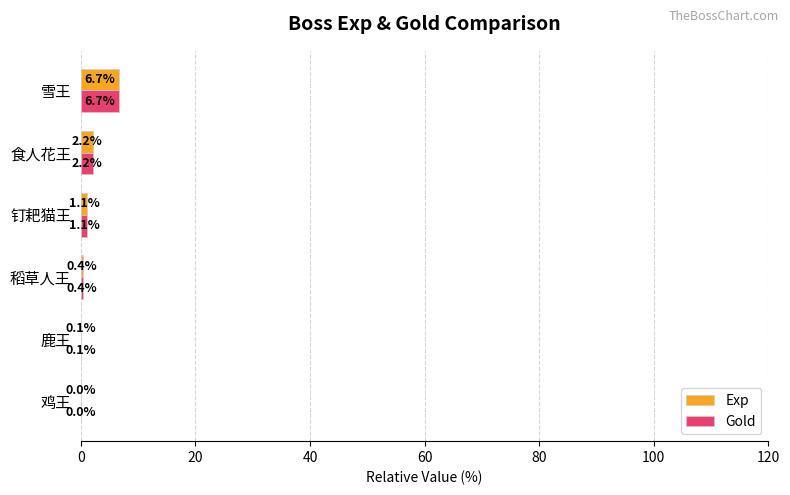

The Exp series shows 0.1 at 鹿王. True or false?

True